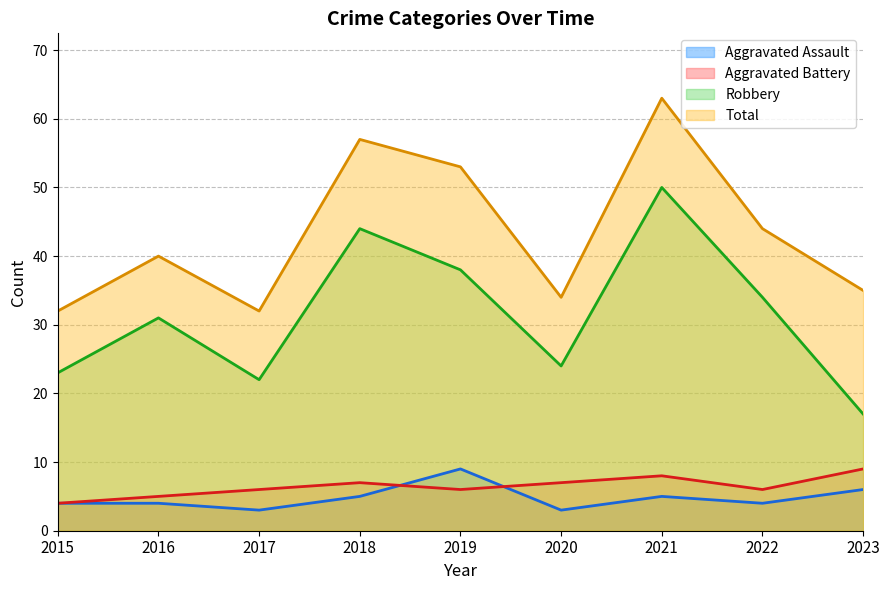

What is the total value across all series at 2023?

67